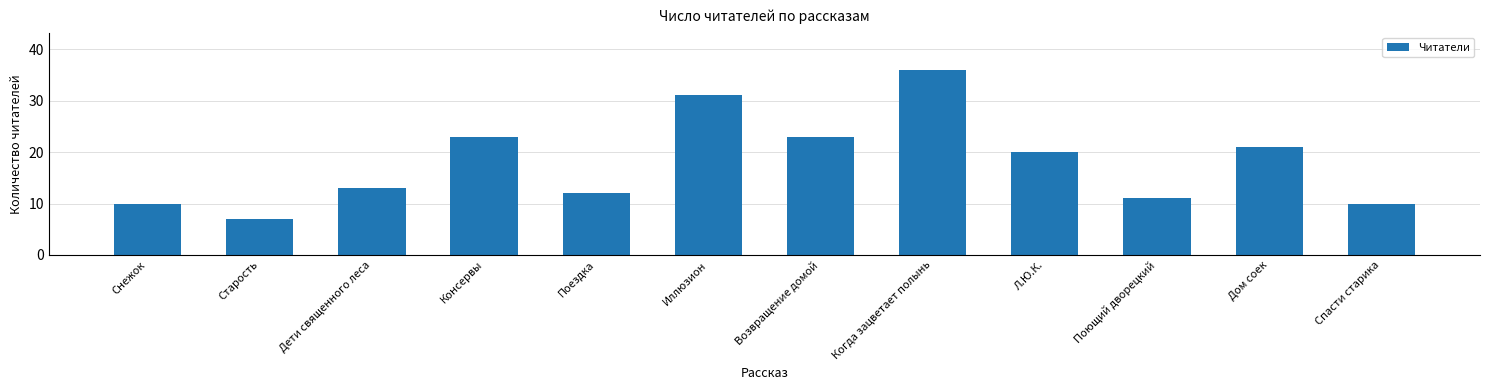

Read the value at Дети священного леса.

13